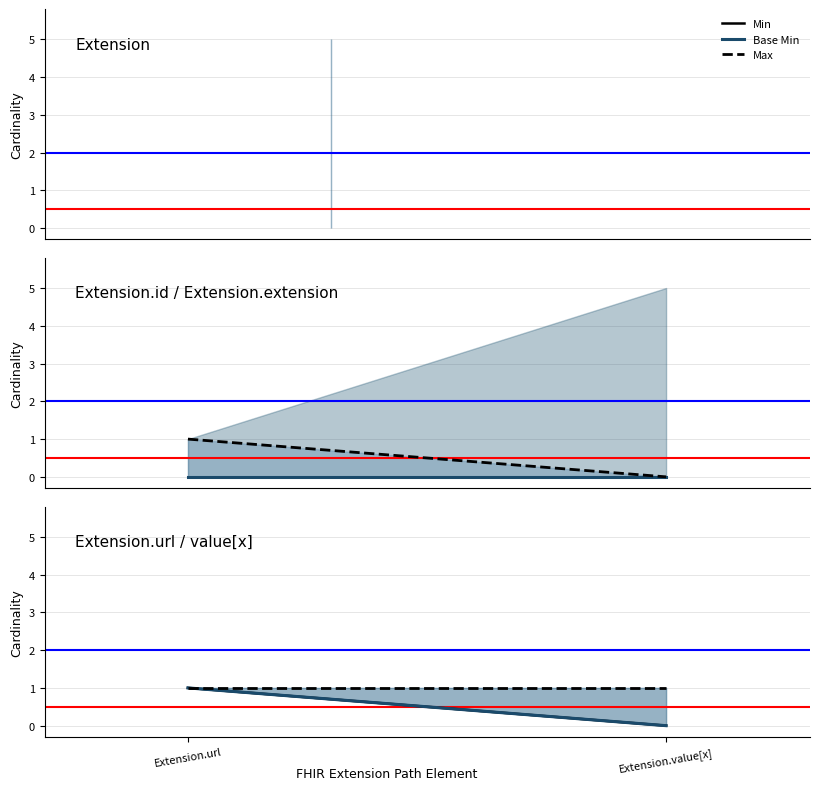

Is the value of Min at Extension.value[x] greater than the value of Max at Extension.url?

No